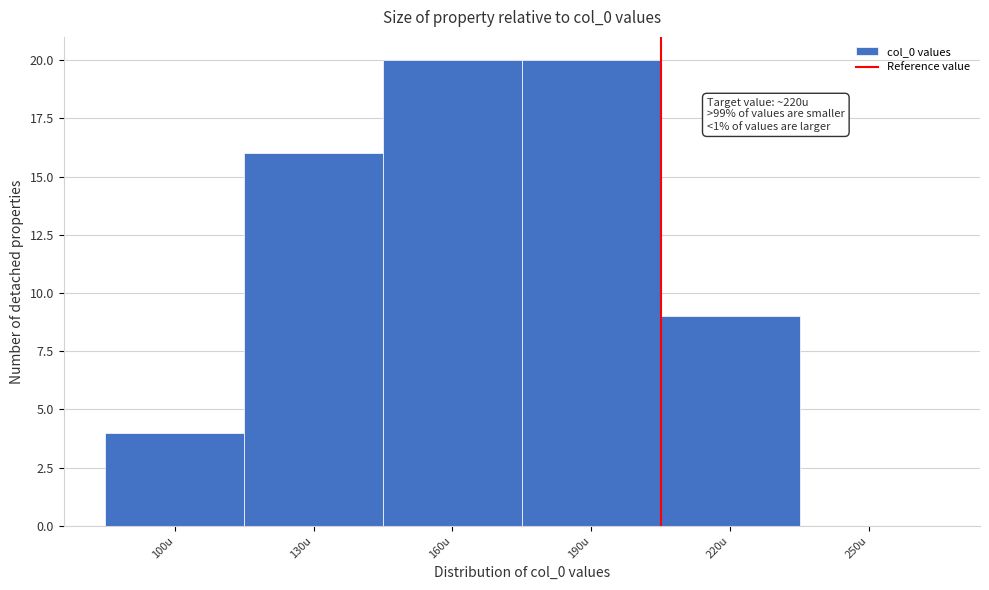

Reading left to right, what are all the values shown in this chart?

100u=4	130u=16	160u=20	190u=20	220u=9	250u=0